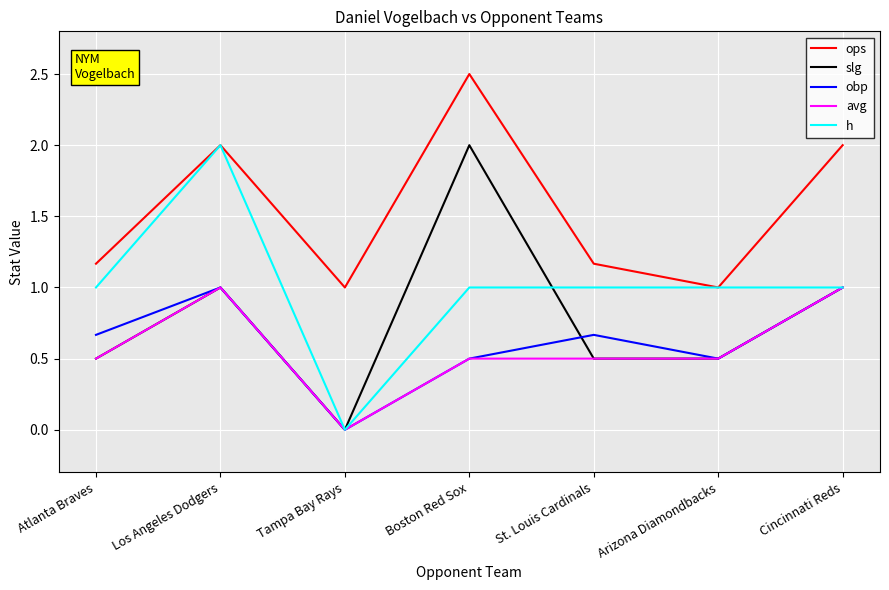

How many lines are shown in the chart?

5